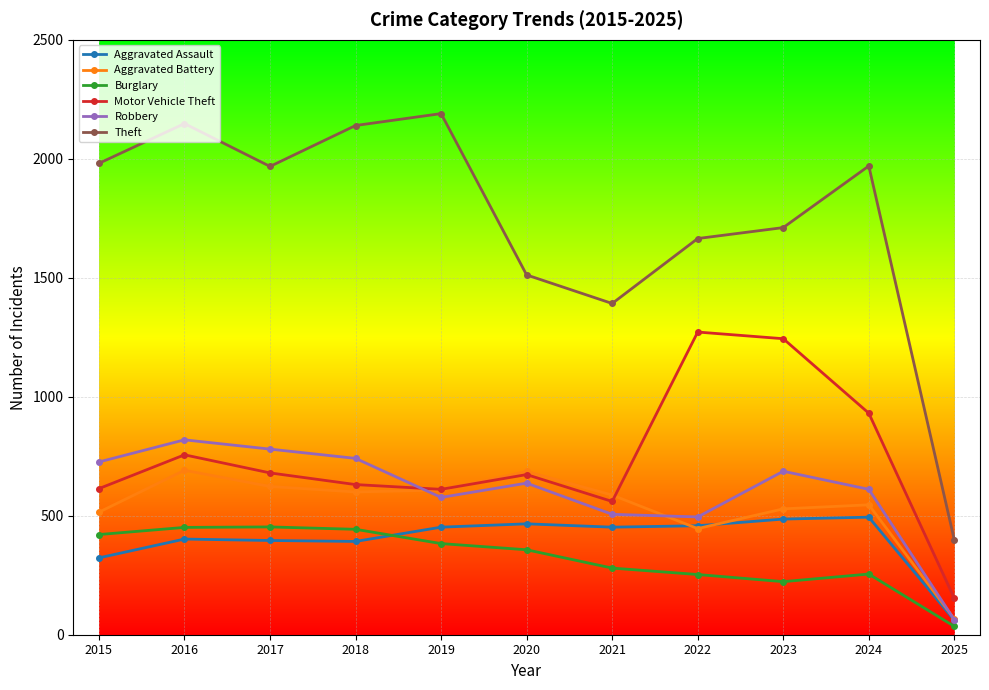

List the series in order of their peak value, lowest first.

Burglary, Aggravated Assault, Aggravated Battery, Robbery, Motor Vehicle Theft, Theft